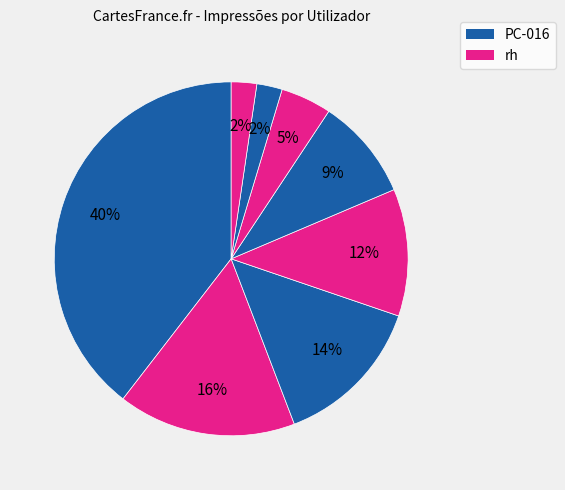

How many slices are in this pie chart?

8